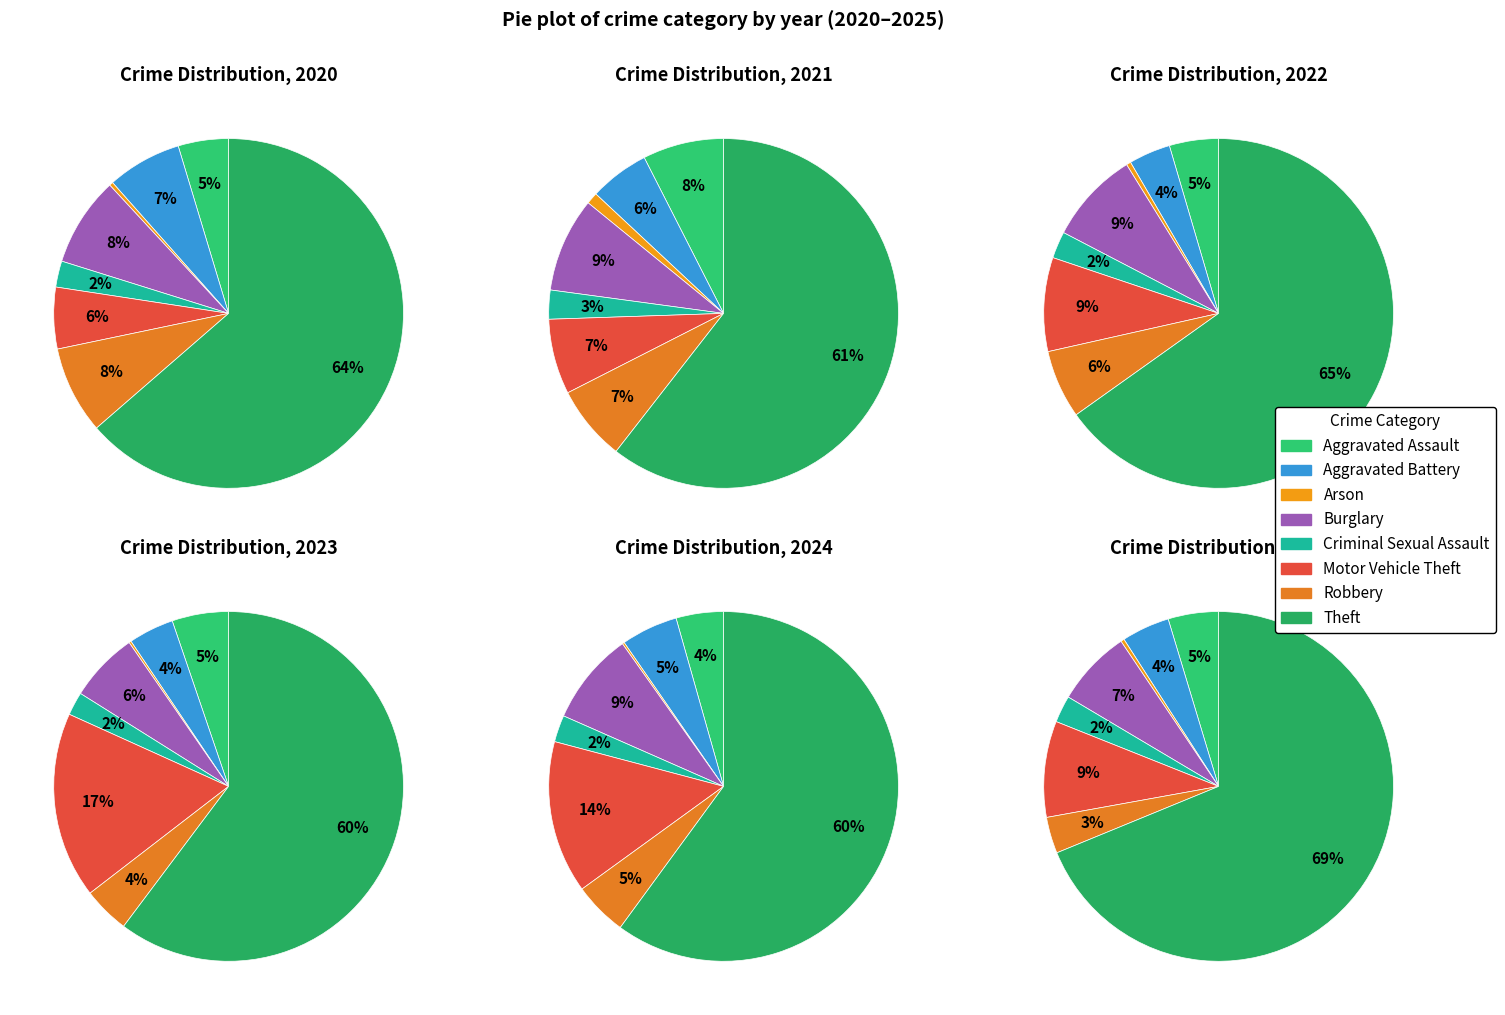

True or false: values_2023 accounts for 5% of the total.

True